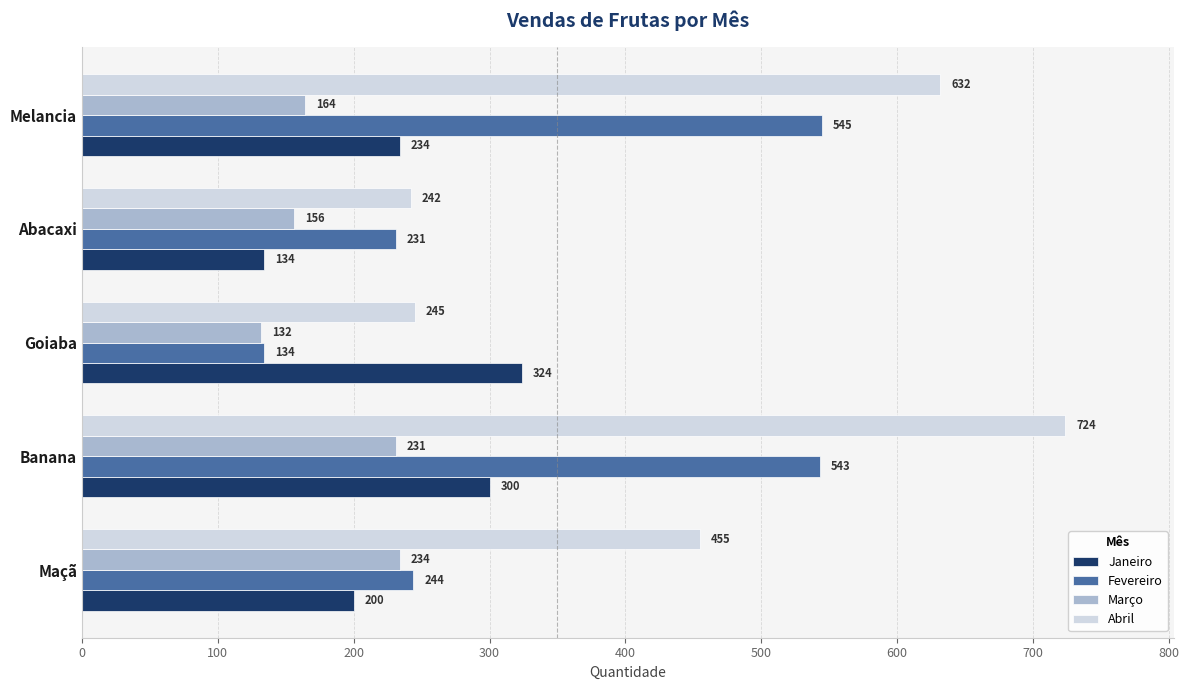

Rank the series by their average value, from highest to lowest.

Abril, Fevereiro, Janeiro, Março